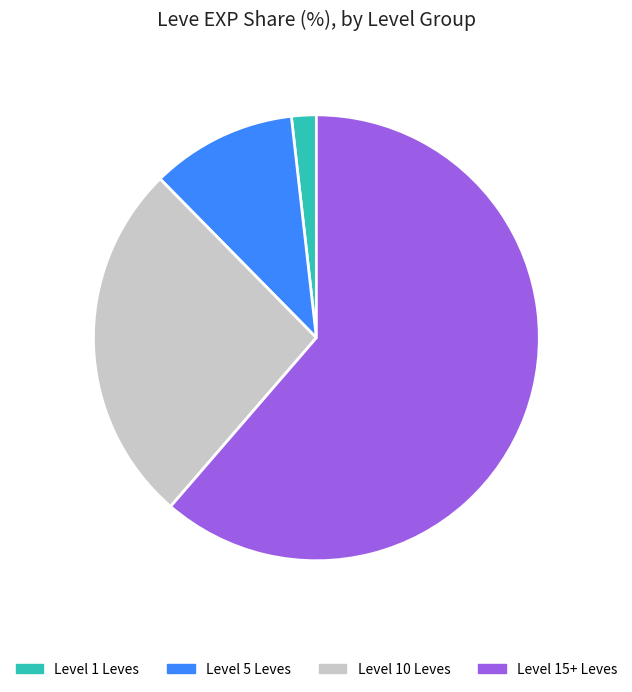

Is there any slice that represents more than half of the pie?

Yes